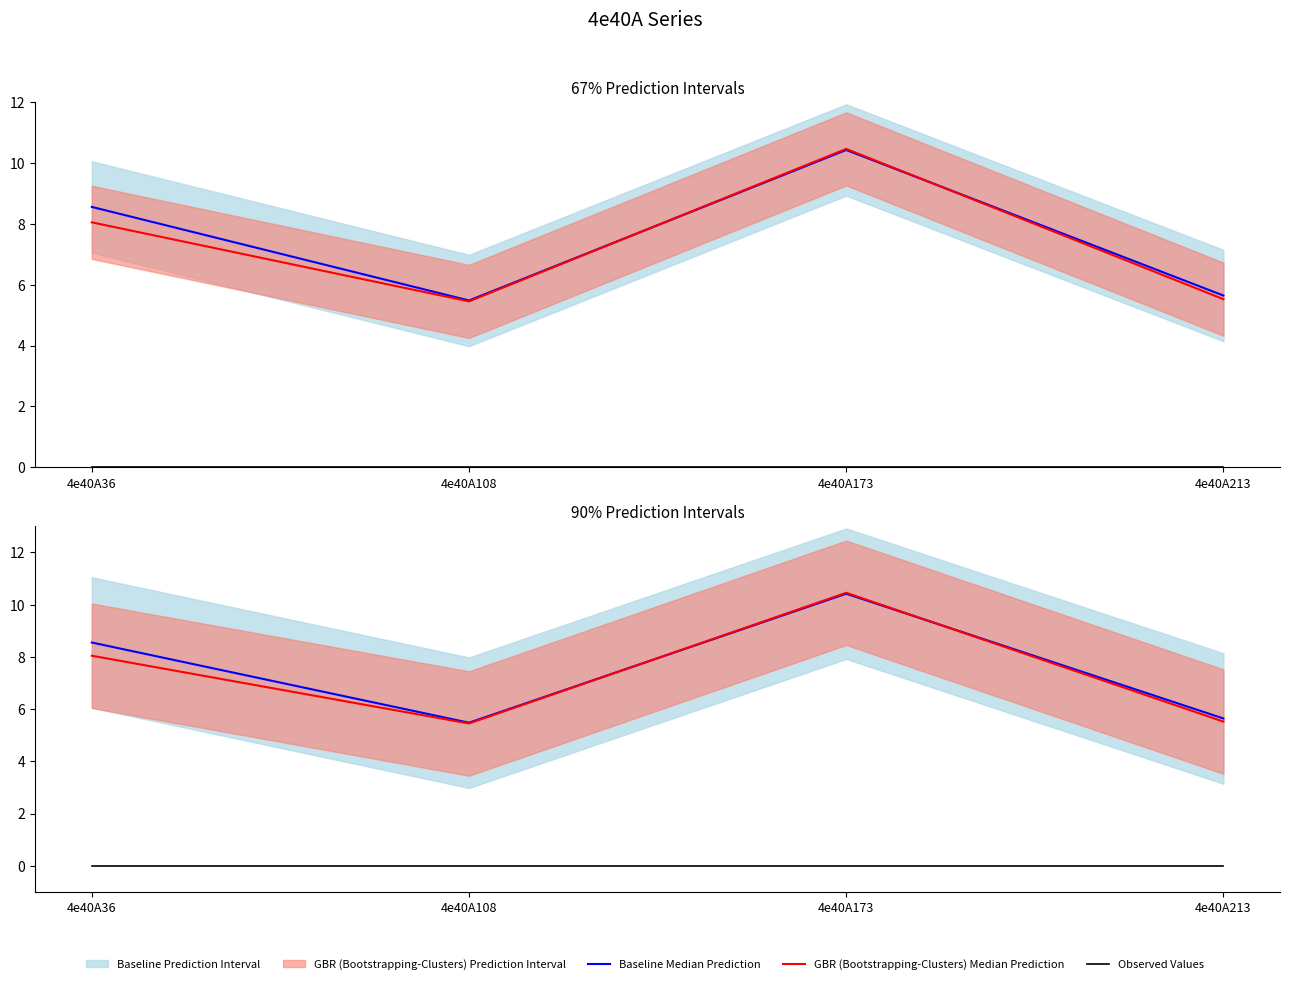

Read the Baseline Median Prediction value at 4e40A213.

5.6